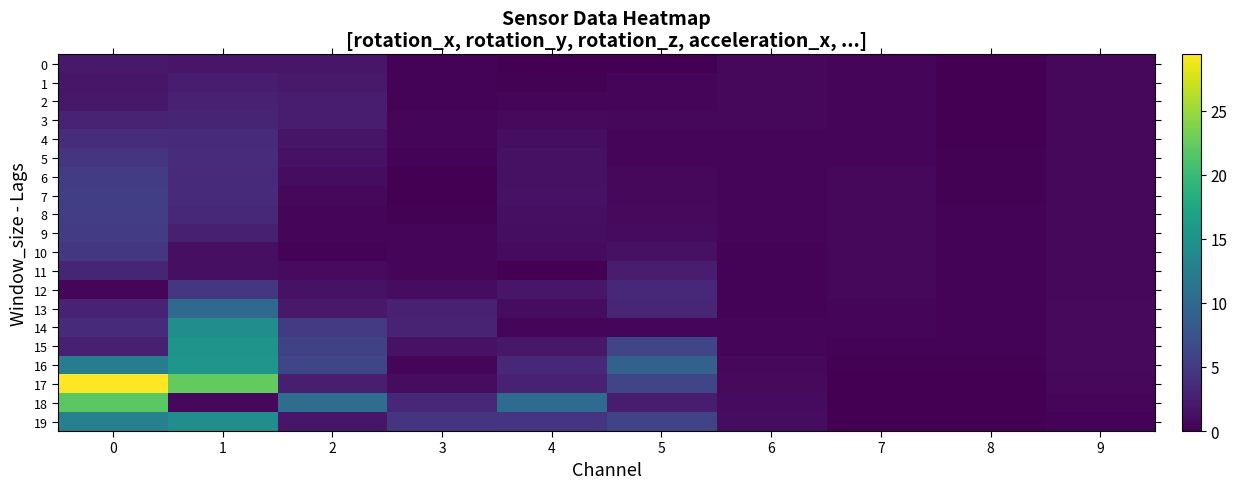

Which series has the widest spread of values?

17